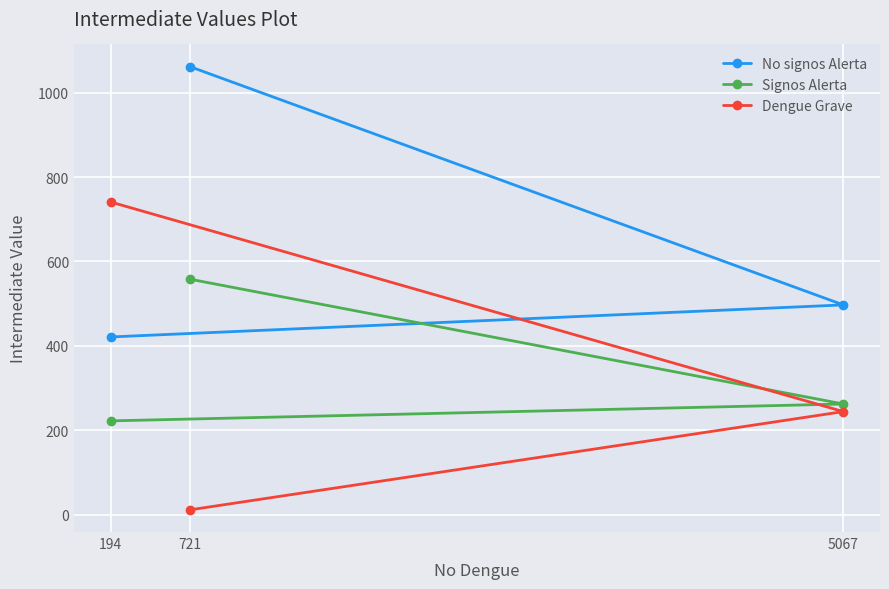

The Dengue Grave series shows 1132 at 194. True or false?

False